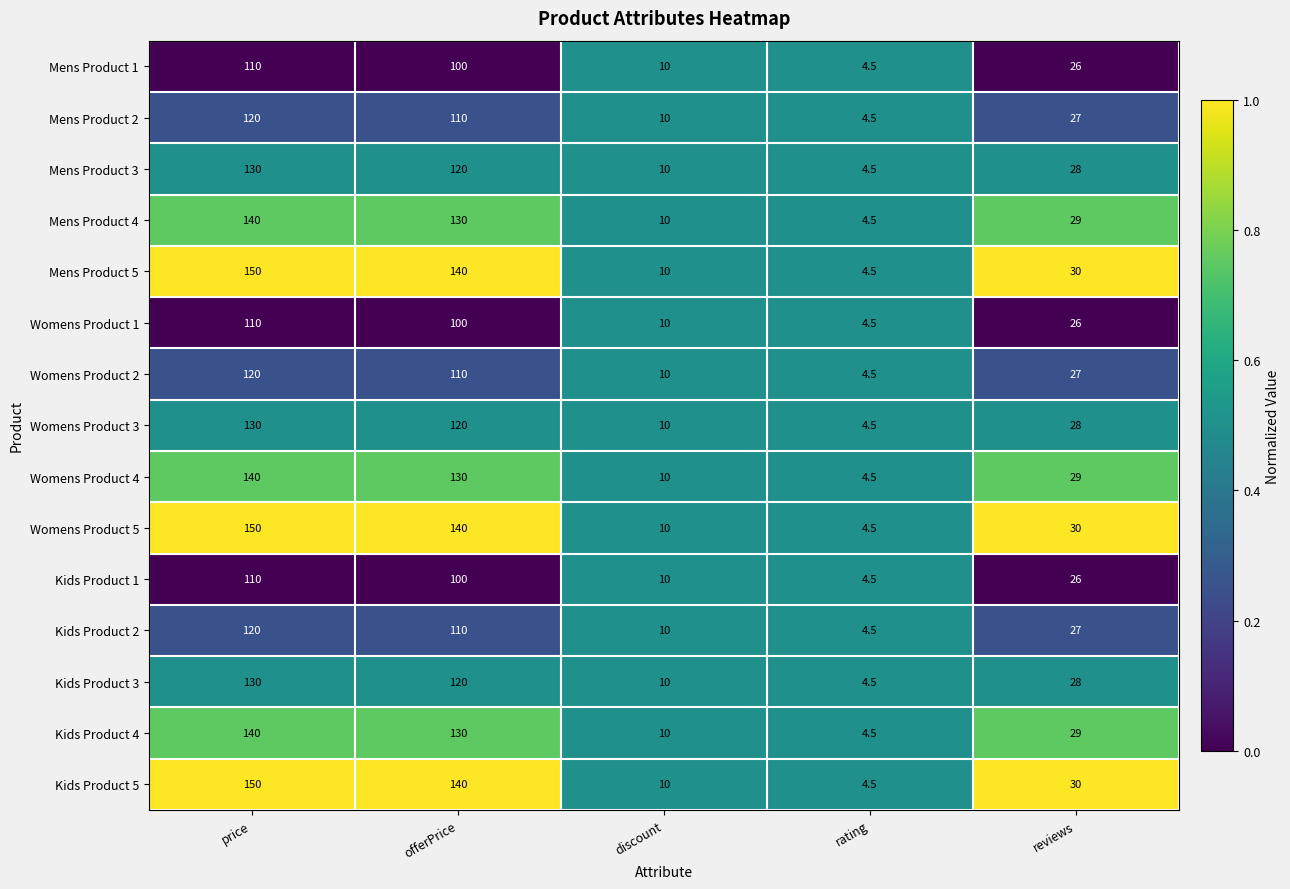

Count the number of categories in the chart.

5